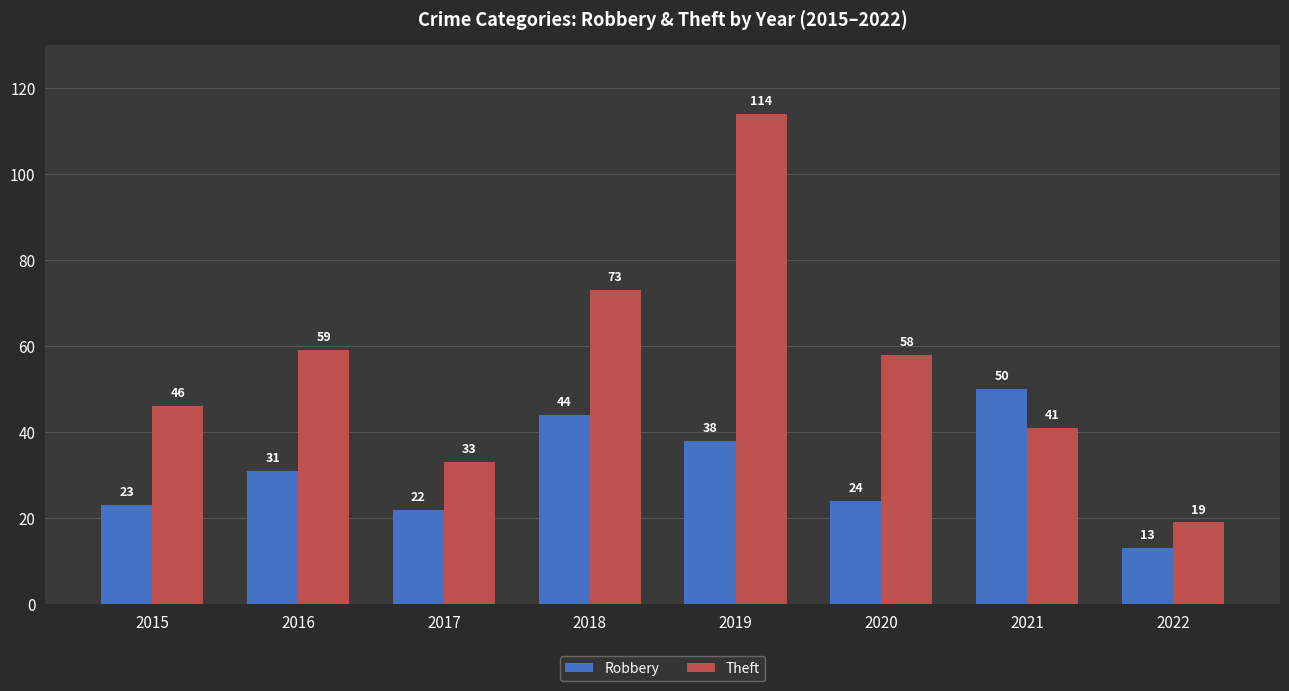

Read the Theft value at 2017, to the nearest 10.

30